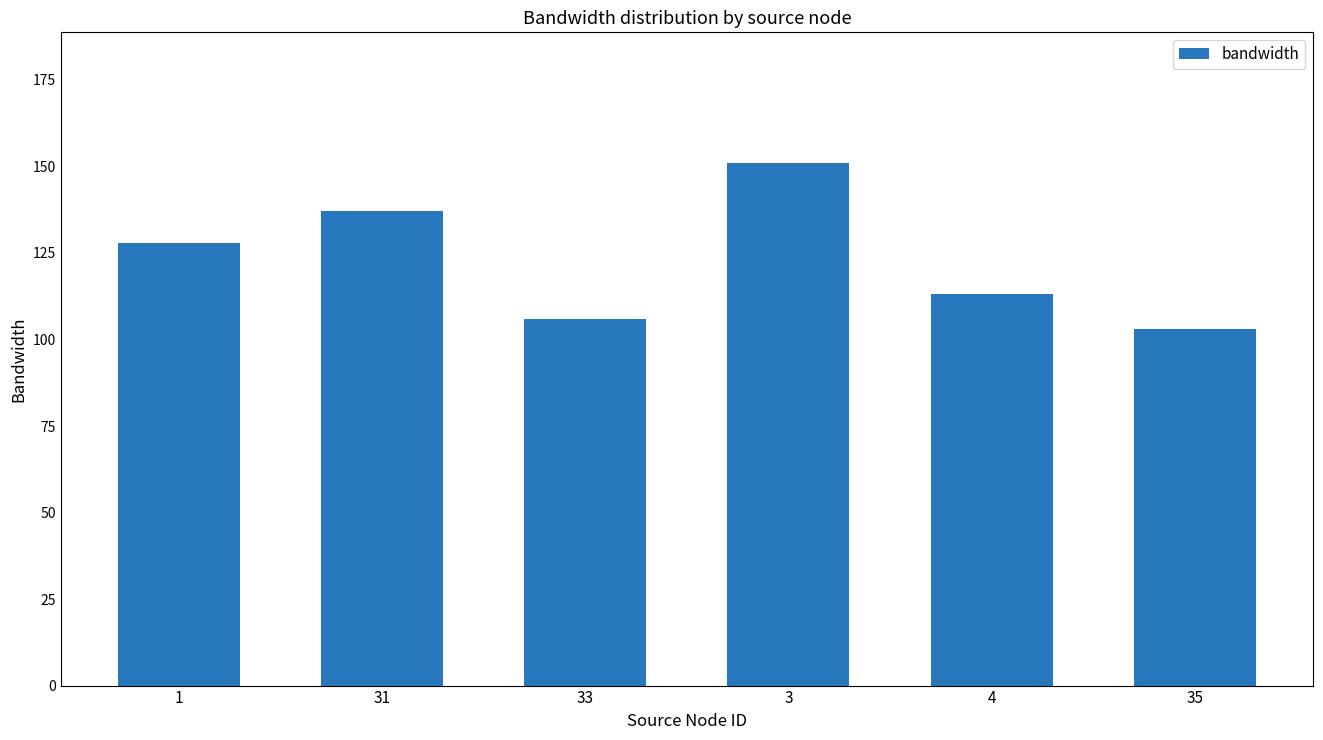

Which category has the highest value across all series?

3